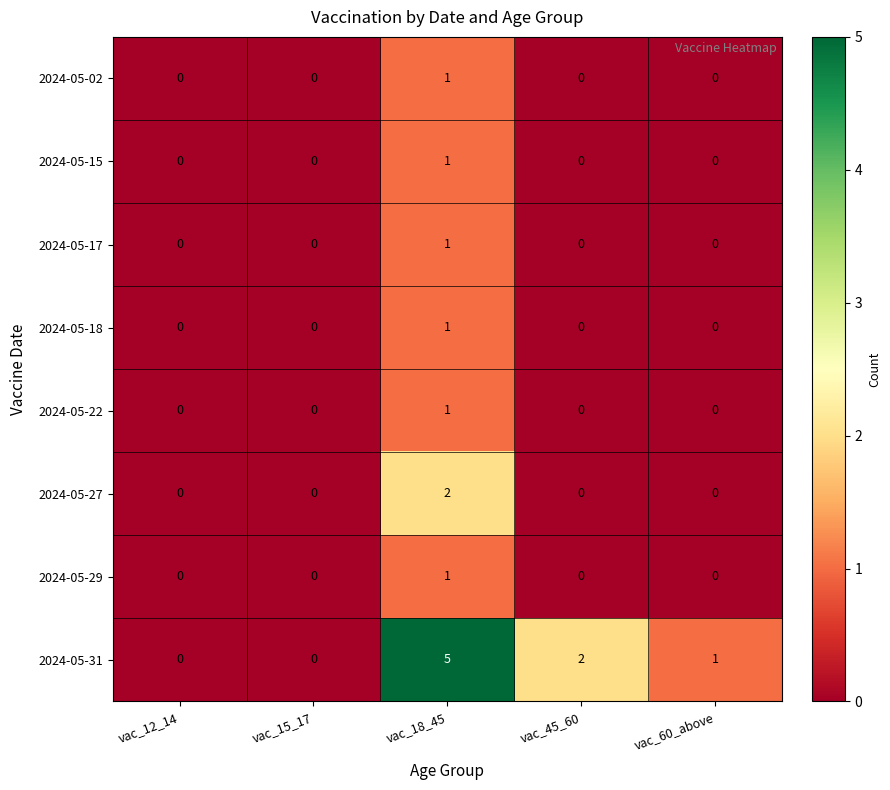

Which series has the largest range (max minus min)?

2024-05-31